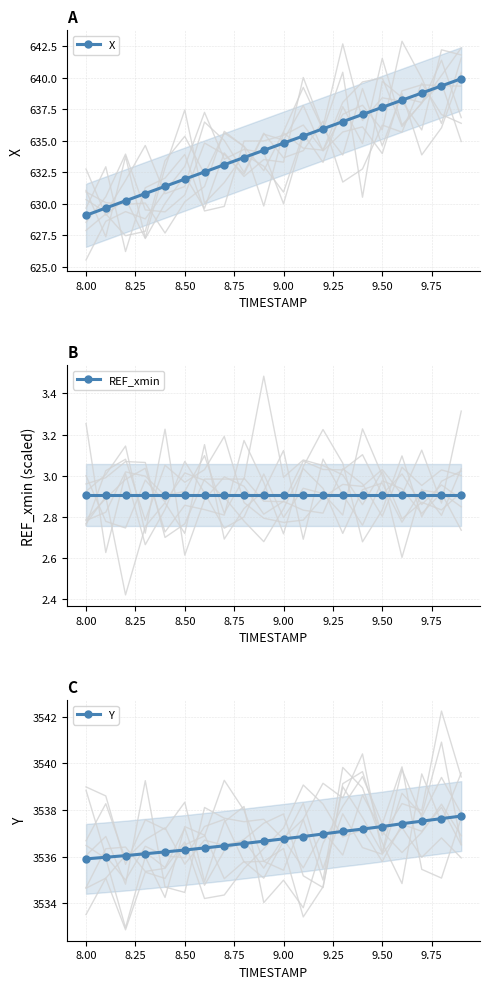

Is it true that X equals 328.4 at 8.00?

False